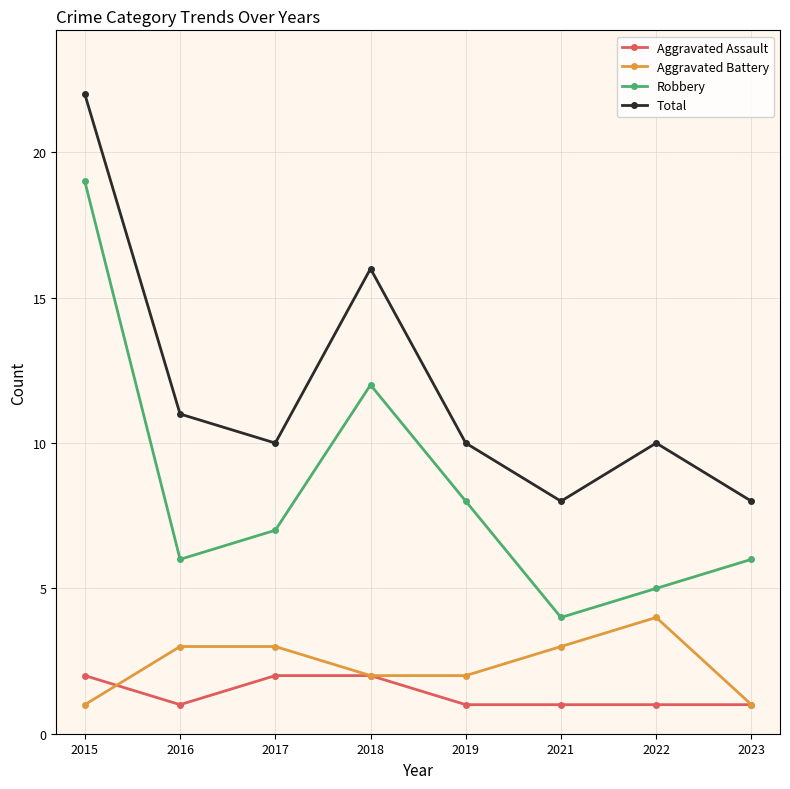

What is the minimum value for Aggravated Assault?

1